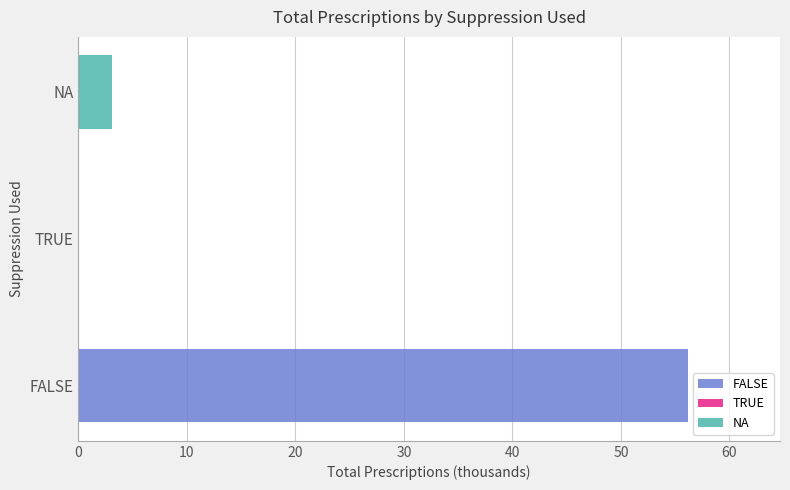

Which series has the largest total across all categories?

FALSE